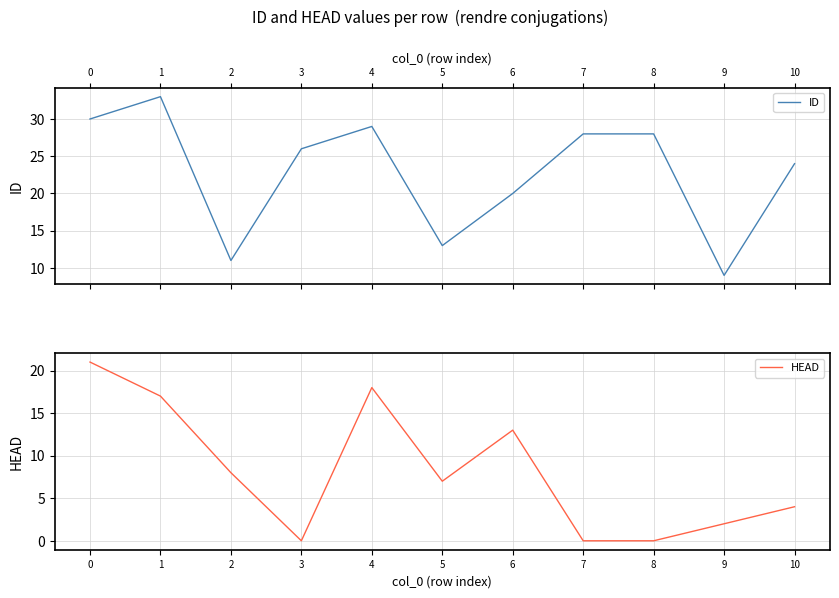

At 8, list the series in order from largest to smallest.

ID, HEAD